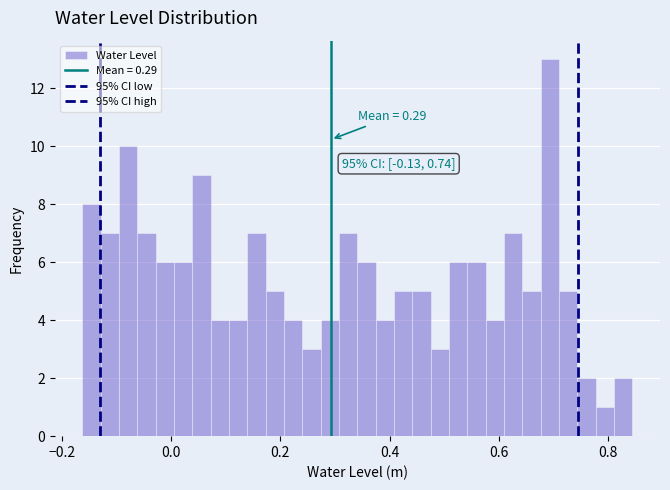

Around what value on the x-axis is the tallest bar? Give the approximate position of its centre, as read against the axis.

0.70